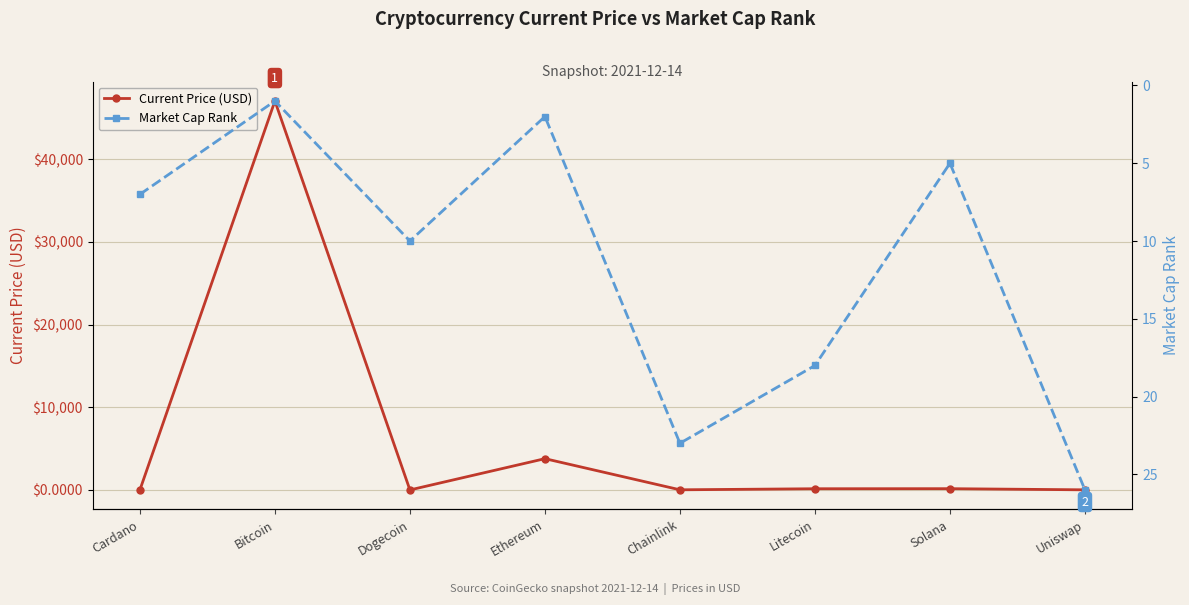

In Current Price (USD), how many points are lower than both neighbors (excluding endpoints)?

2